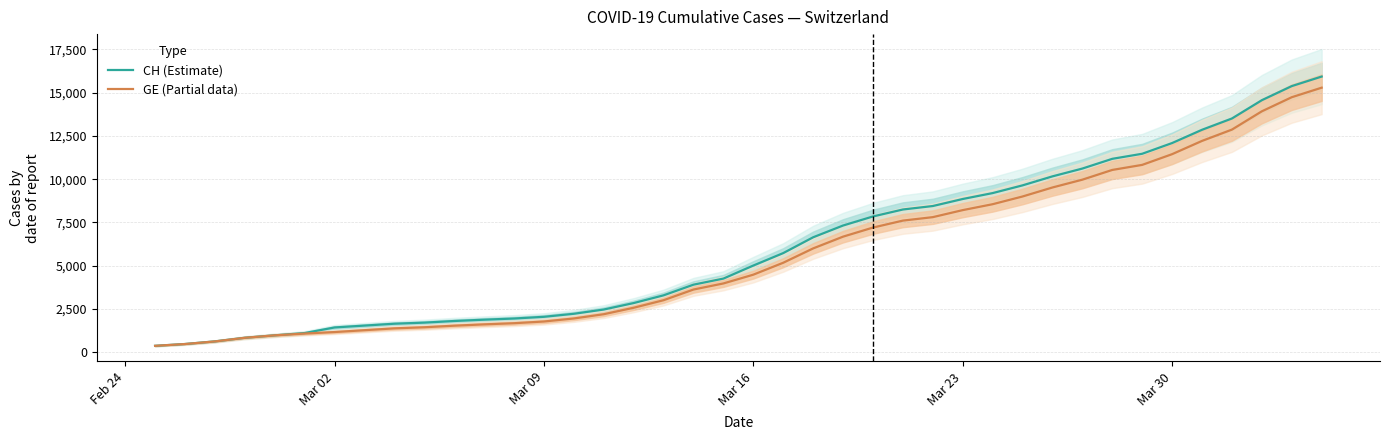

What is the highest value of the CH (Estimate) series?

15926